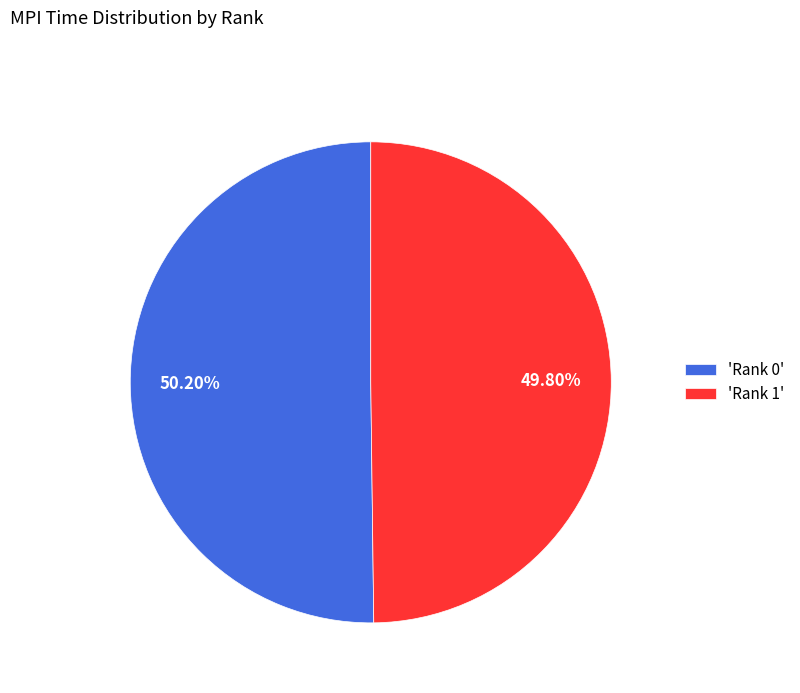

Is the sum of 'Rank 1' and 'Rank 0' greater than half?

Yes